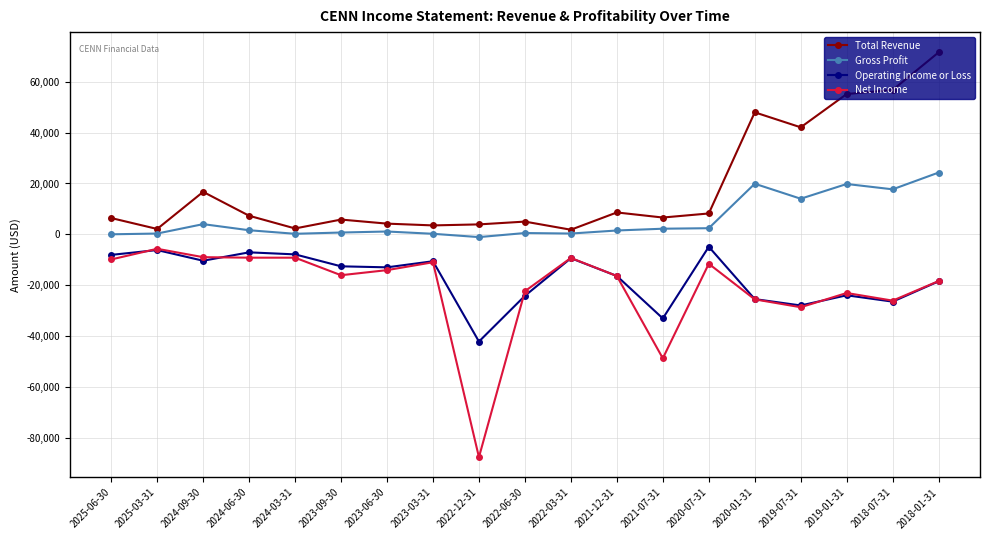

How many interior local valleys does the Operating Income or Loss series have?

6